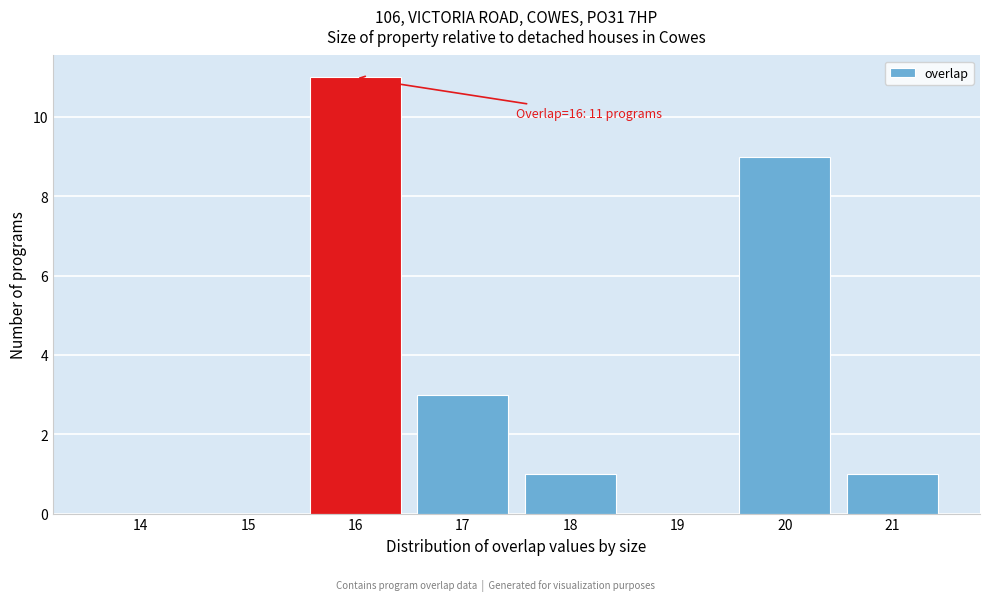

Reading left to right, list all the values displayed in this chart.

14=0	15=0	16=11	17=3	18=1	19=0	20=9	21=1